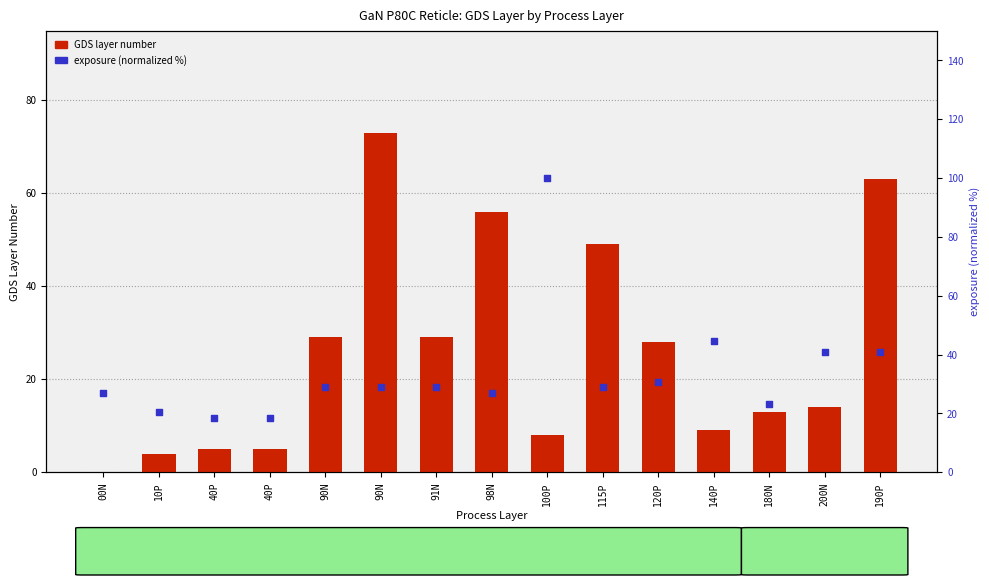

What are all the series names shown in the legend?

GDS layer number, exposure (normalized %)